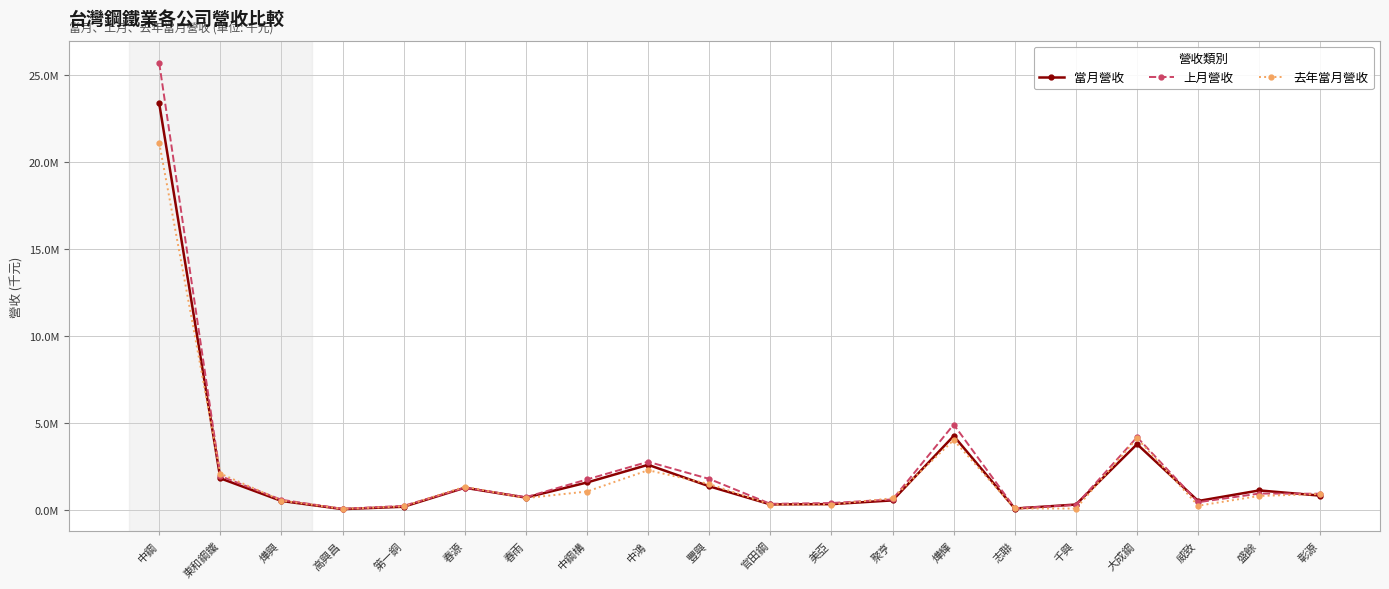

What is the label of the 14th point from the left?

燁輝